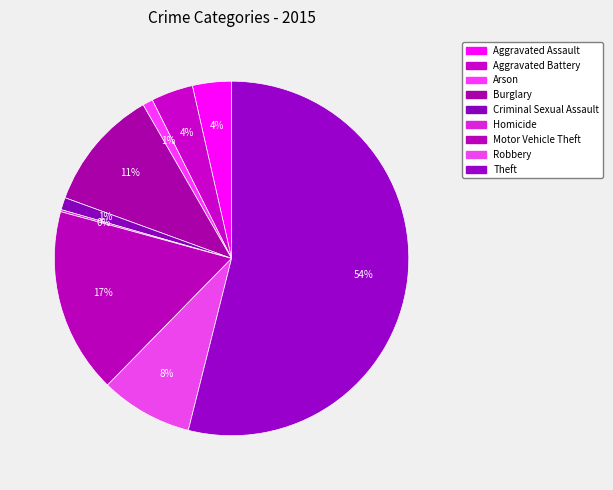

Is the sum of Criminal Sexual Assault and Motor Vehicle Theft greater than half?

No